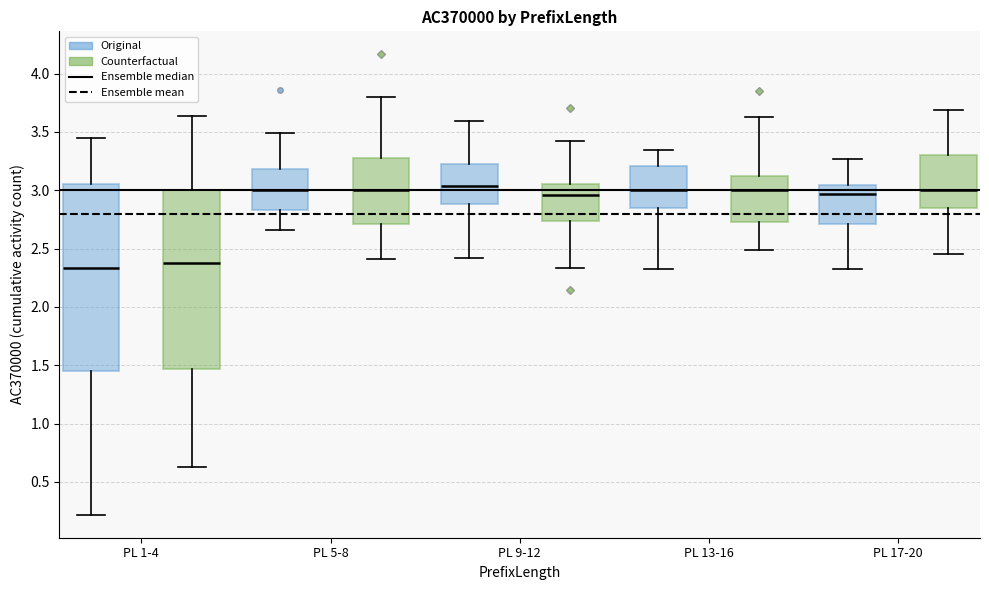

Comparing the boxes themselves (not the whiskers), which one is the tallest?

PL 1-4 (Original)